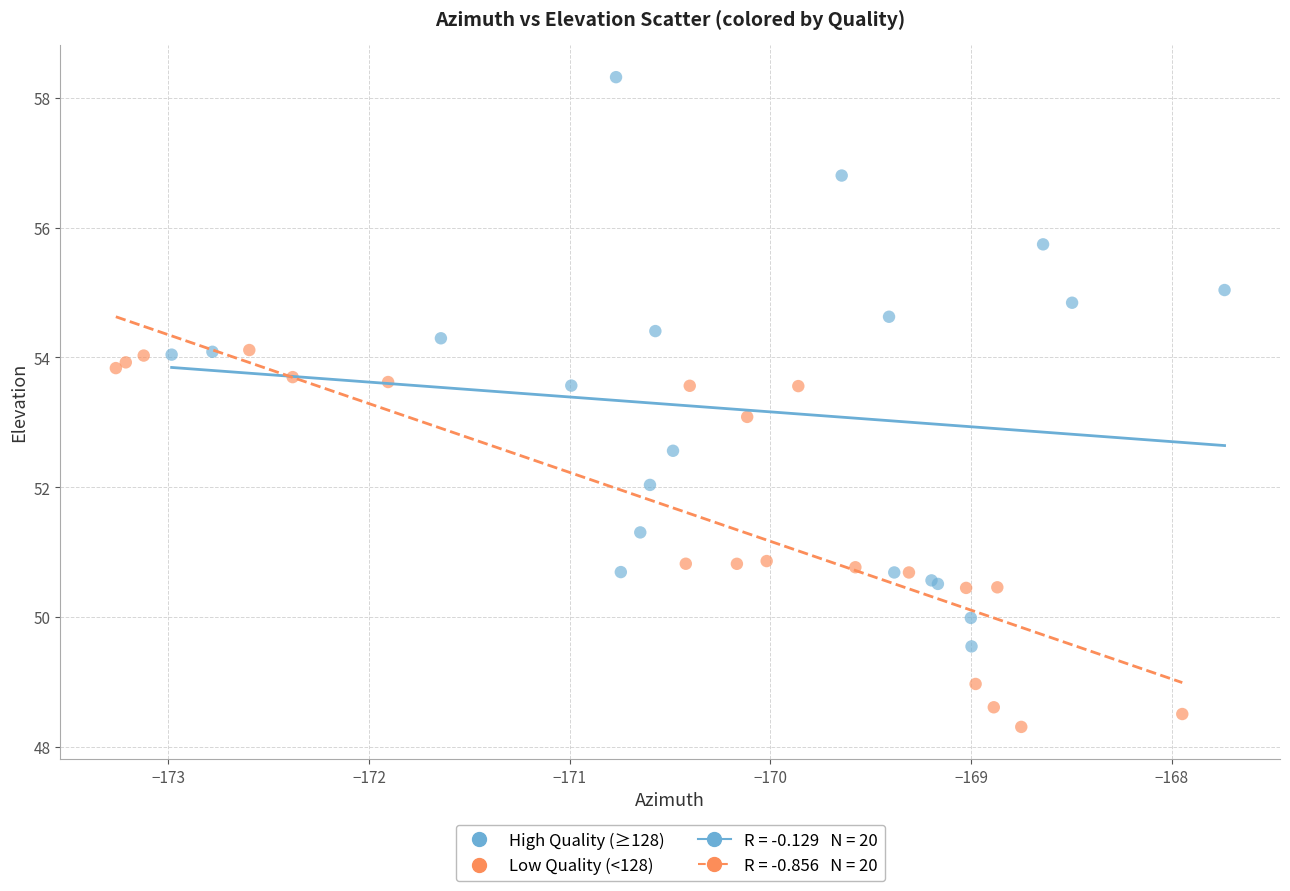

Which series contains the highest Y value?

High Quality (≥128)